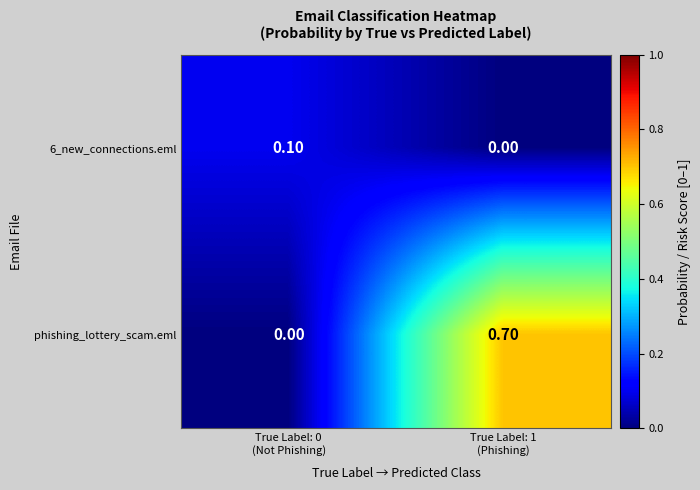

Which series has the largest total across all categories?

phishing_lottery_scam.eml